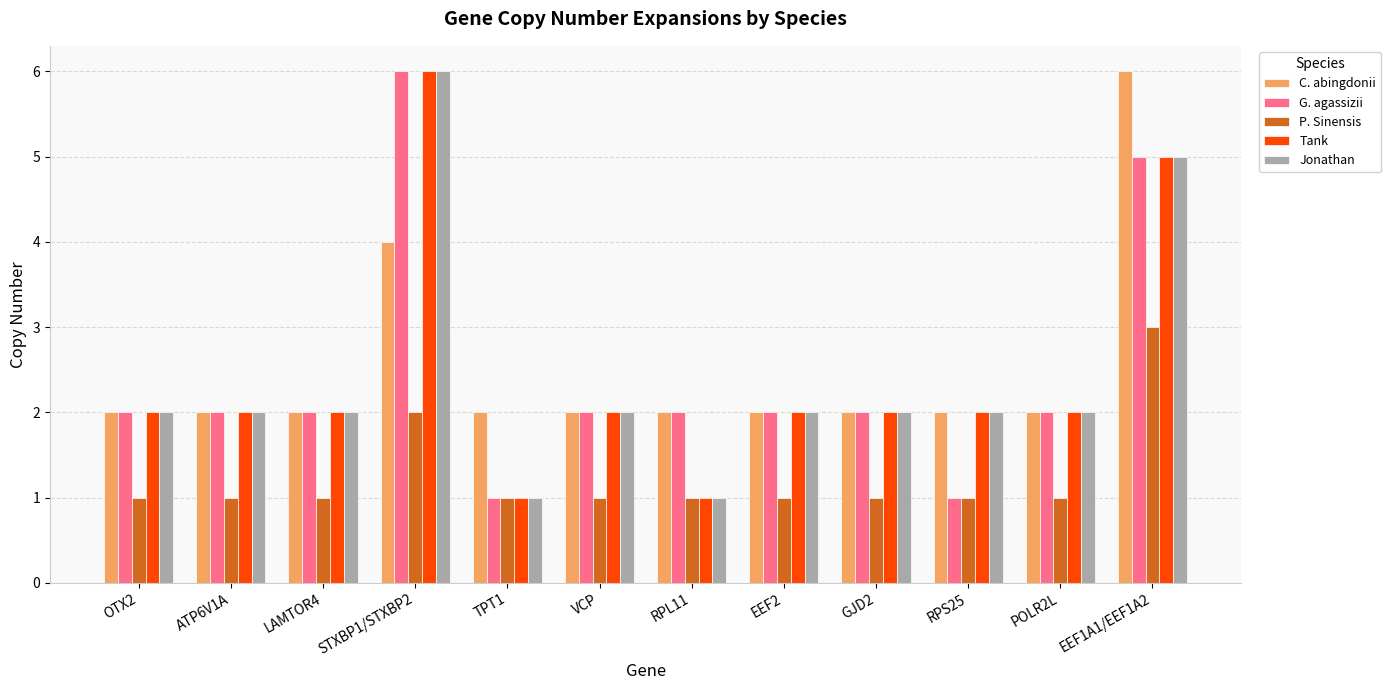

At which label does C. abingdonii reach its peak?

EEF1A1/EEF1A2